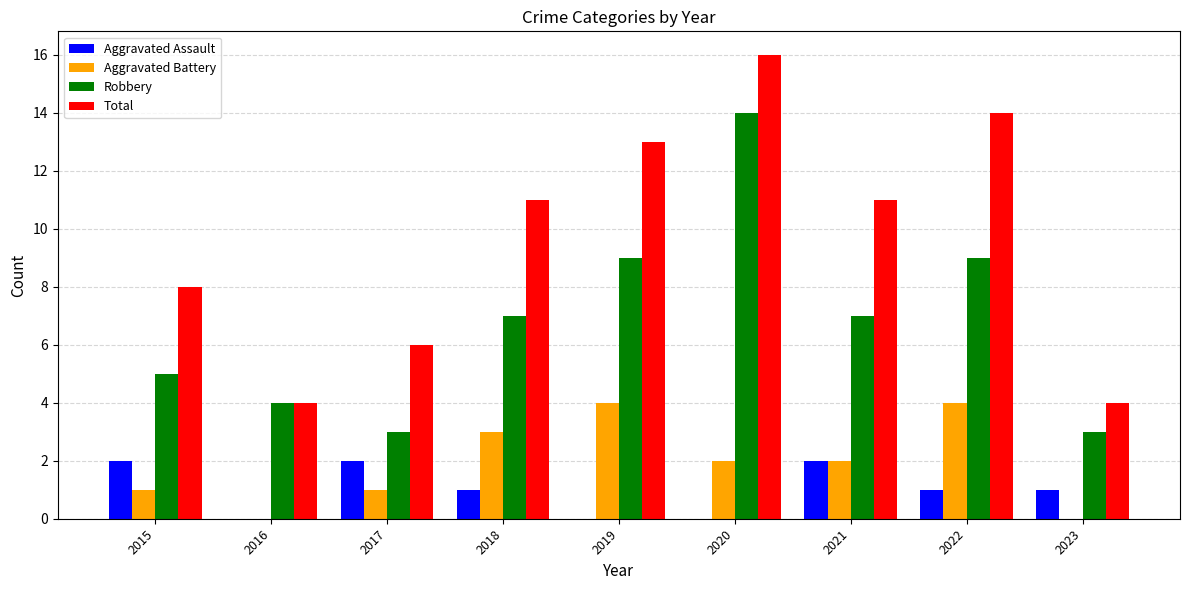

Is the value of Robbery at 2022 greater than the value of Total at 2021?

No